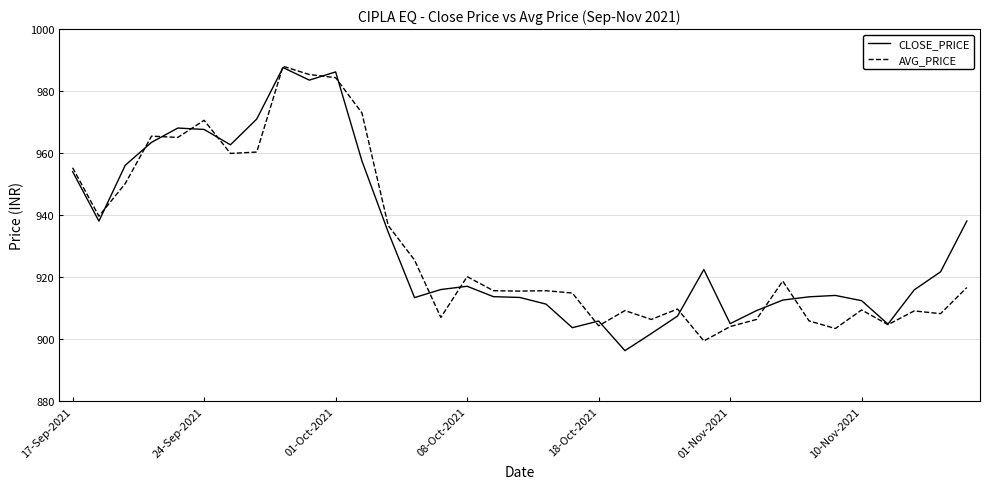

What is the maximum value for AVG_PRICE?

988.0